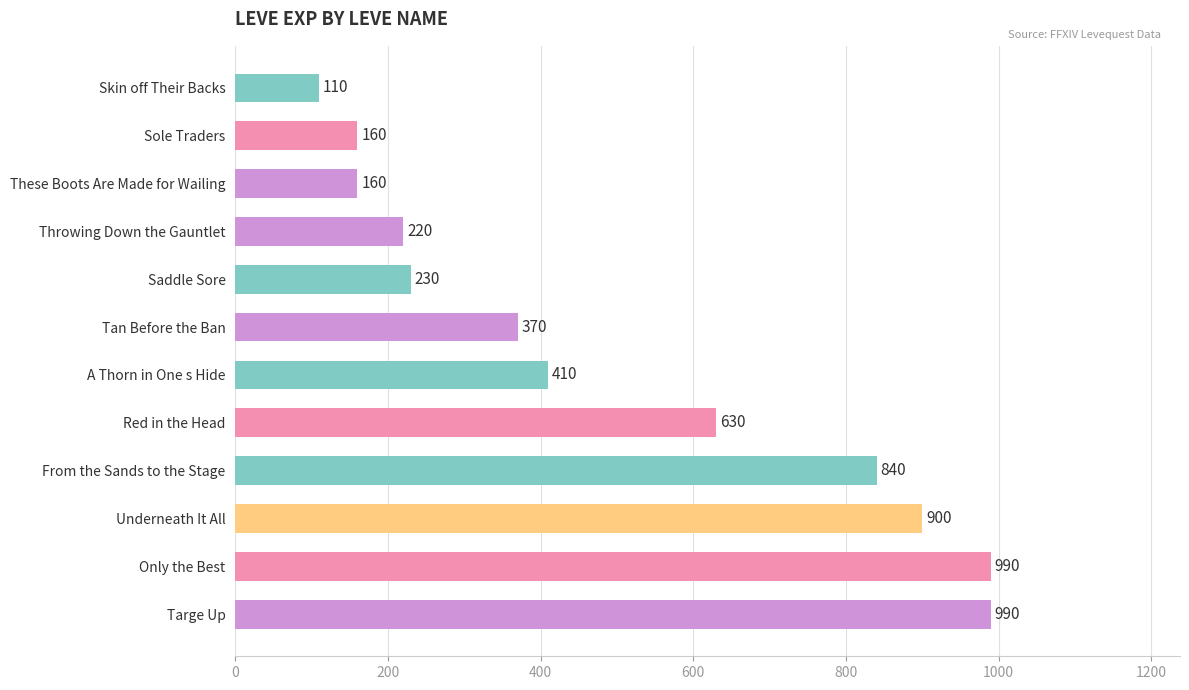

How many bars are there in total?

12